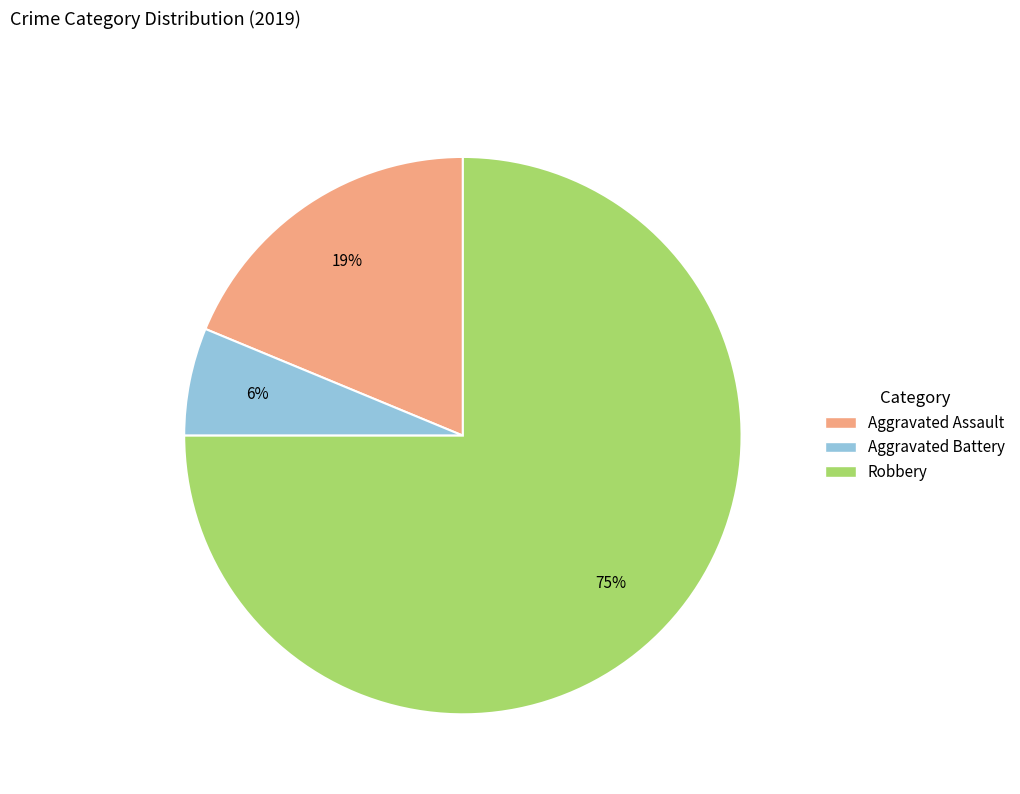

Which has a higher value, Robbery or Aggravated Battery?

Robbery